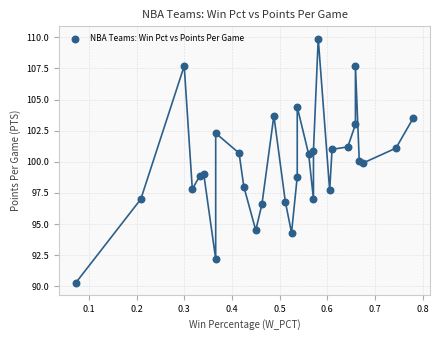

What is the range of X values (max minus min)?

0.7